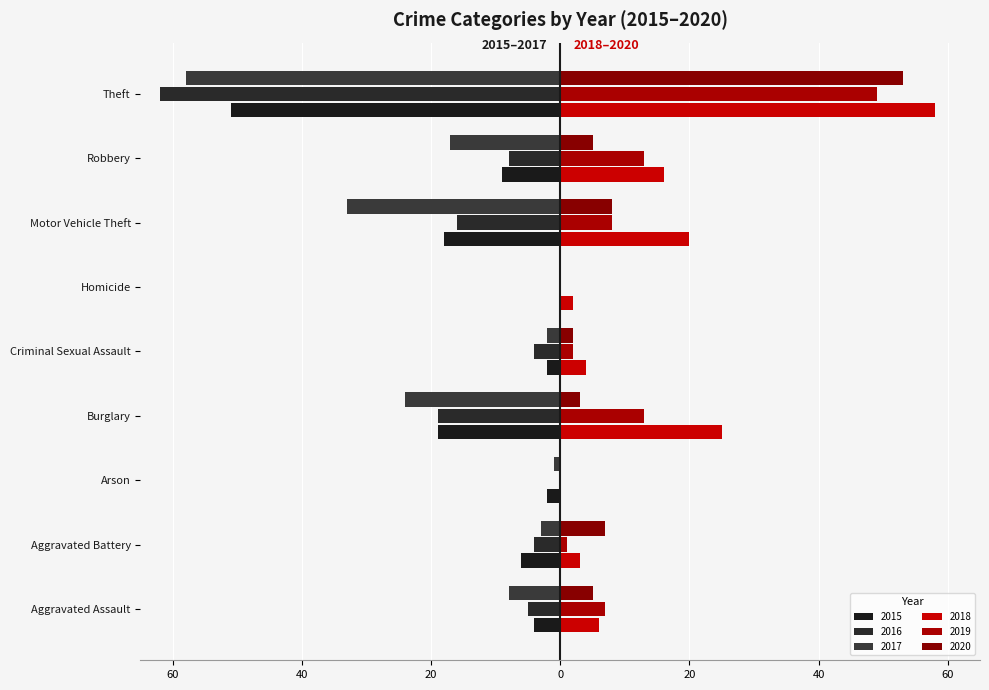

Which category has the highest value in the 2020 series?

Theft